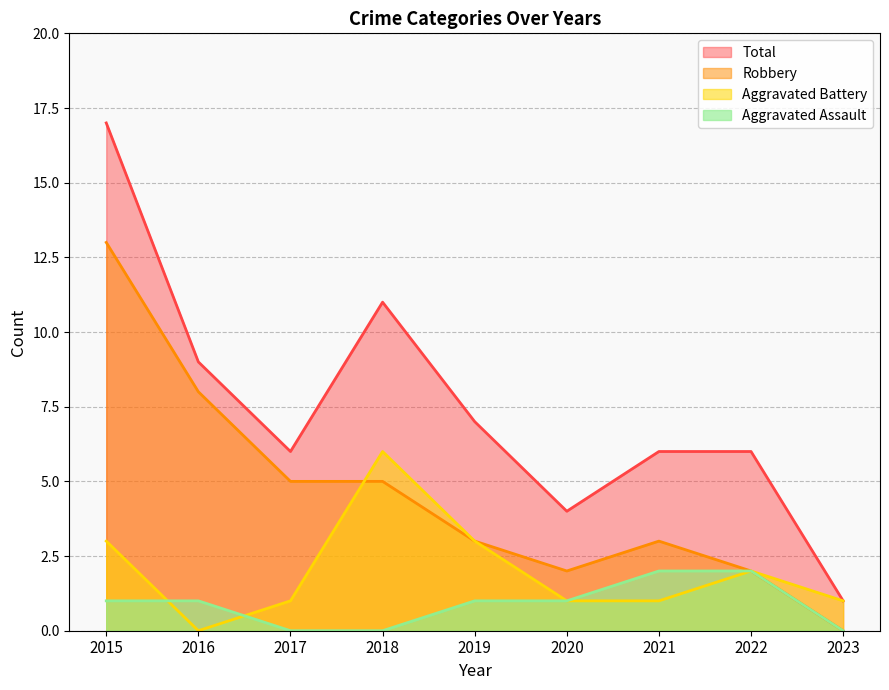

How many times do Aggravated Battery and Aggravated Assault cross each other?

2